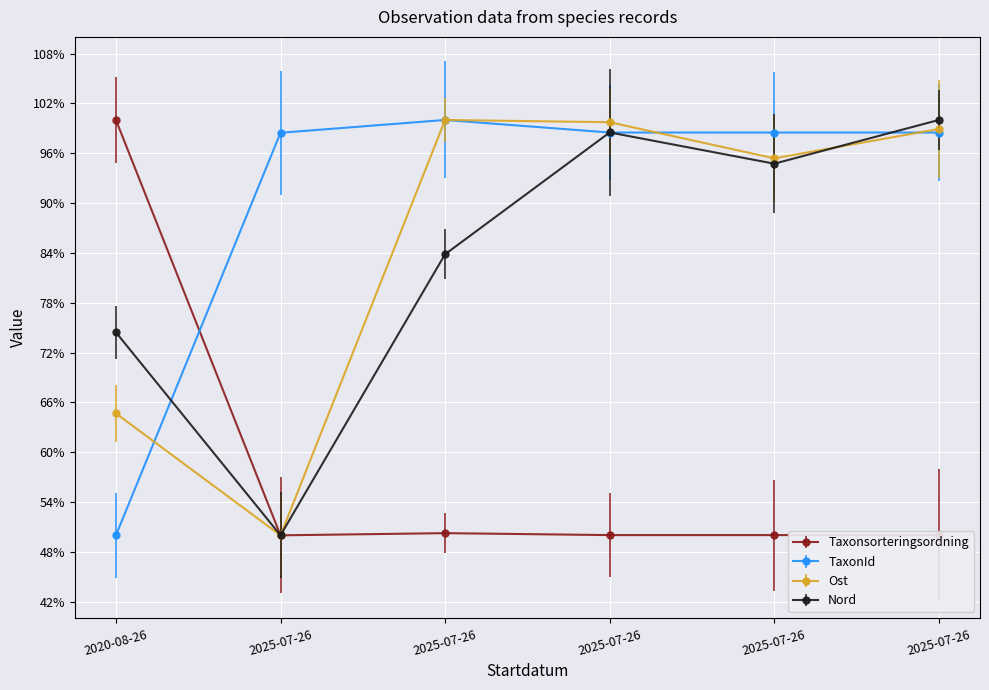

How many lines are shown in the chart?

4